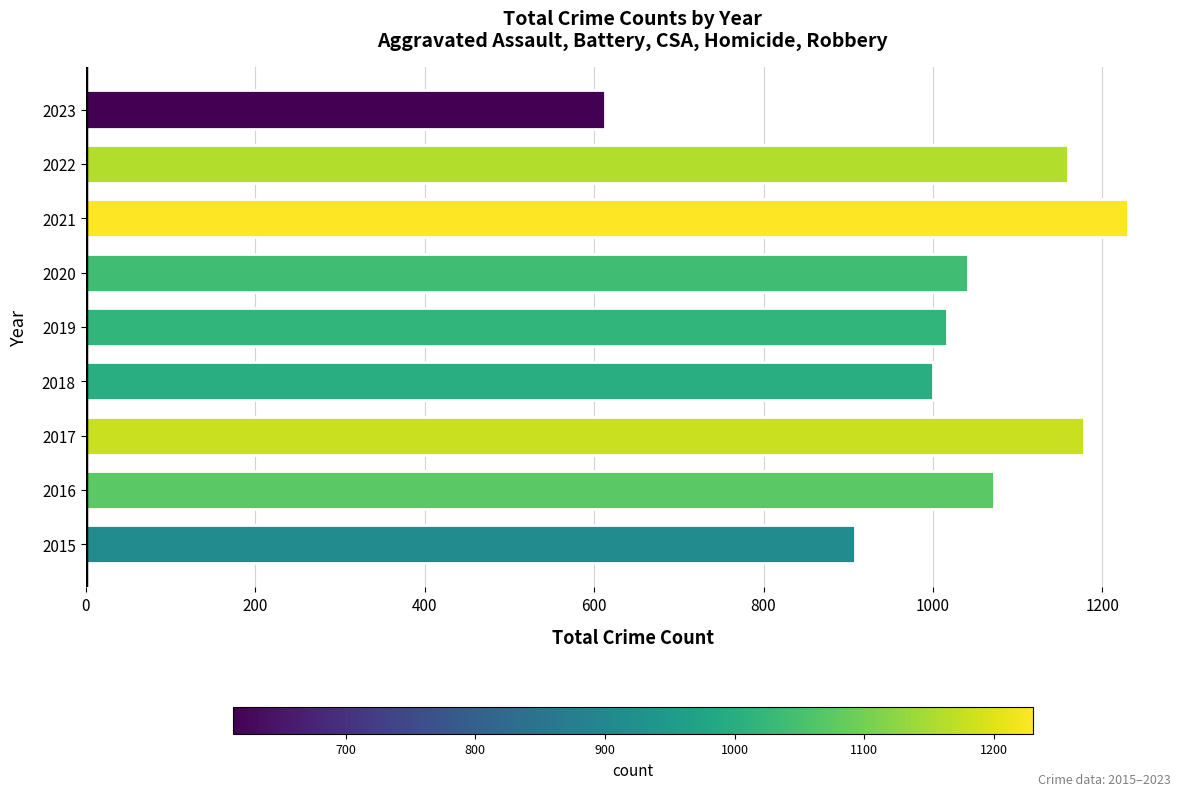

Is it true that the value at 2023 is 613?

True